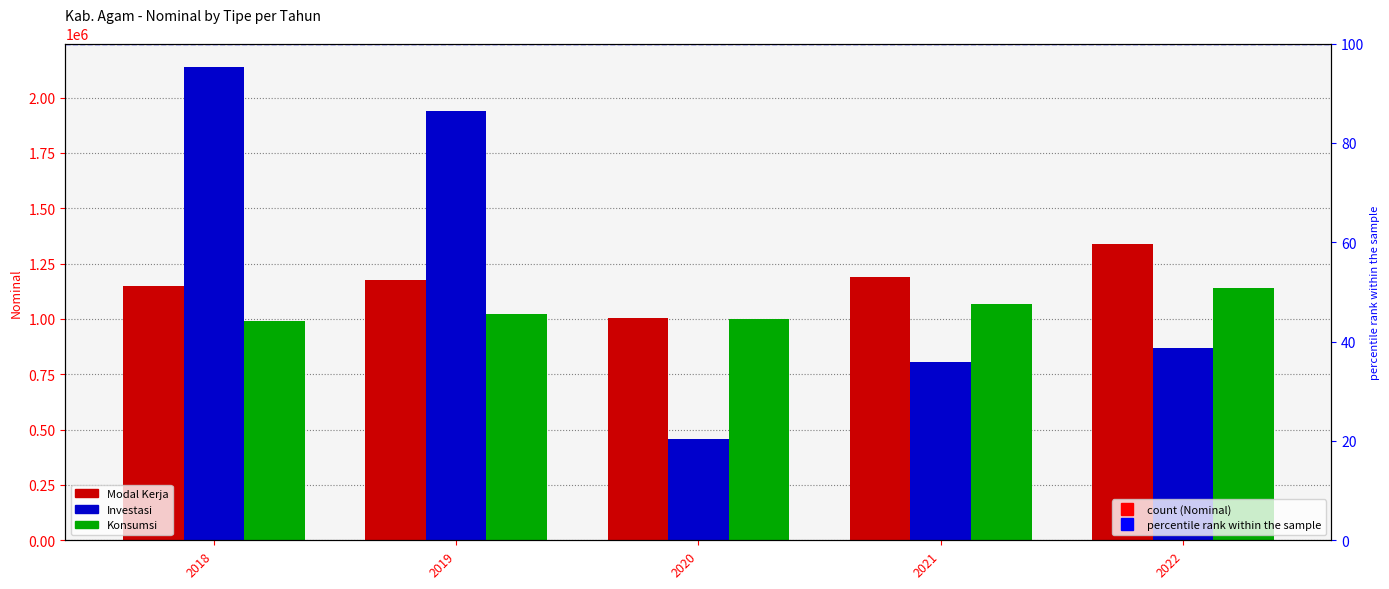

Which series has the largest total across all categories?

Investasi